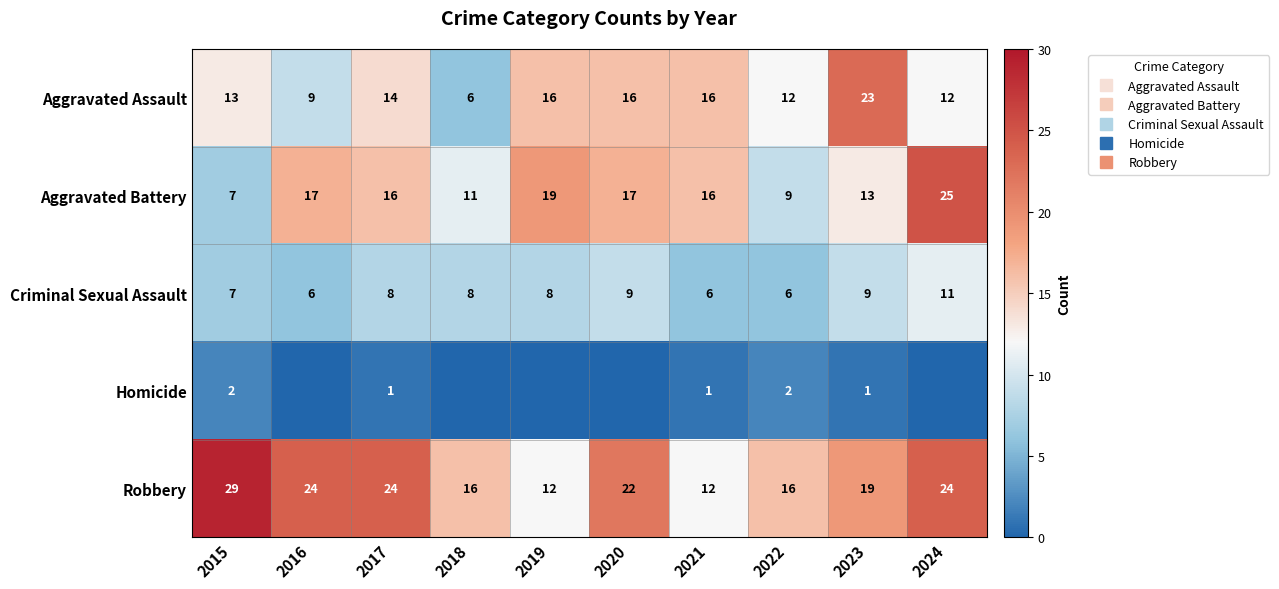

At how many categories does at least one series exceed 25?

1